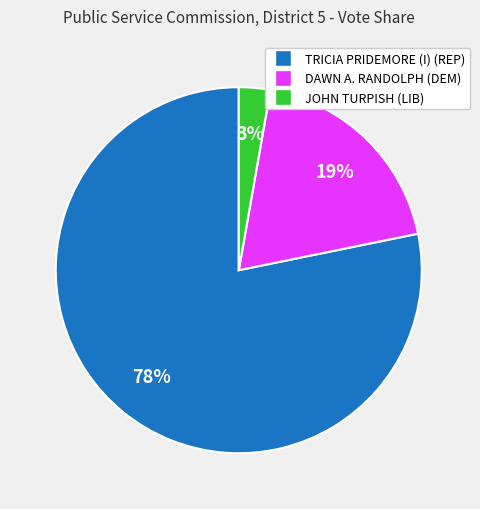

Which has a higher value, DAWN A. RANDOLPH (DEM) or TRICIA PRIDEMORE (I) (REP)?

TRICIA PRIDEMORE (I) (REP)